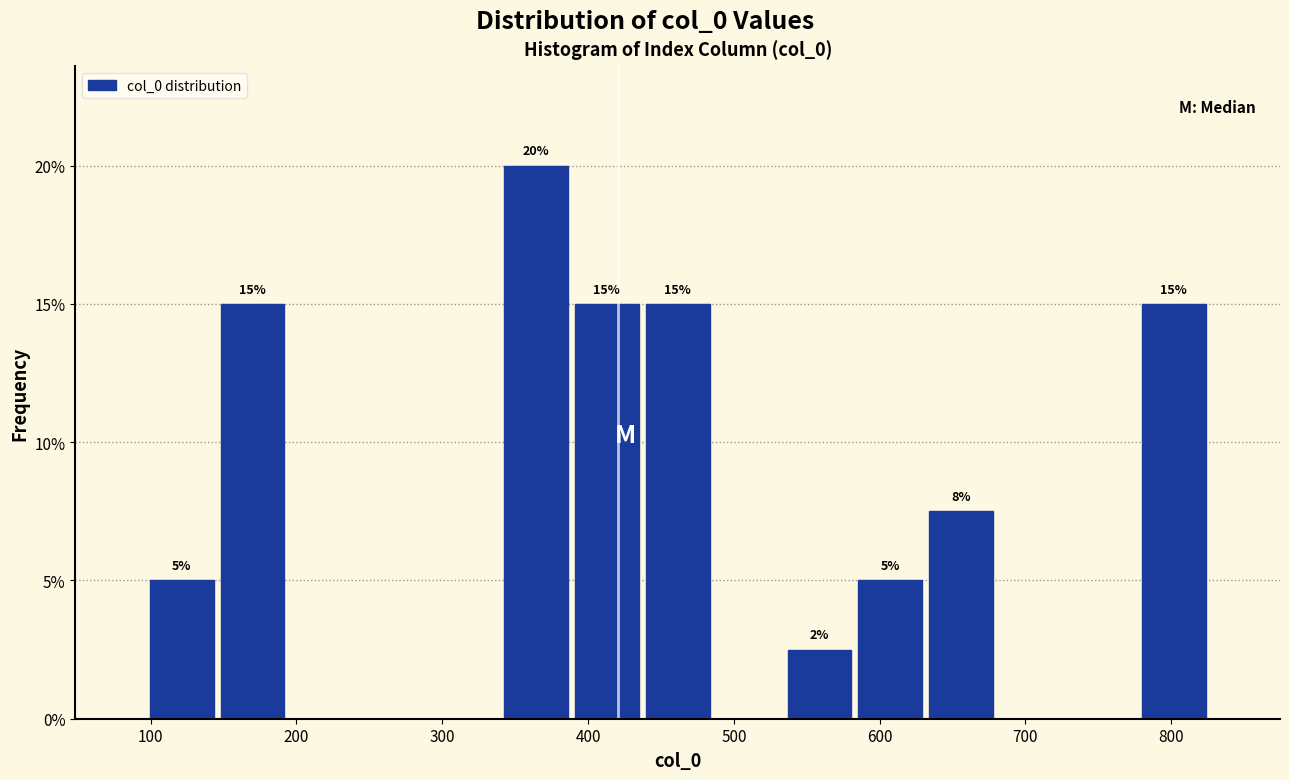

Which range on the x-axis has the tallest bar?

340 to 390